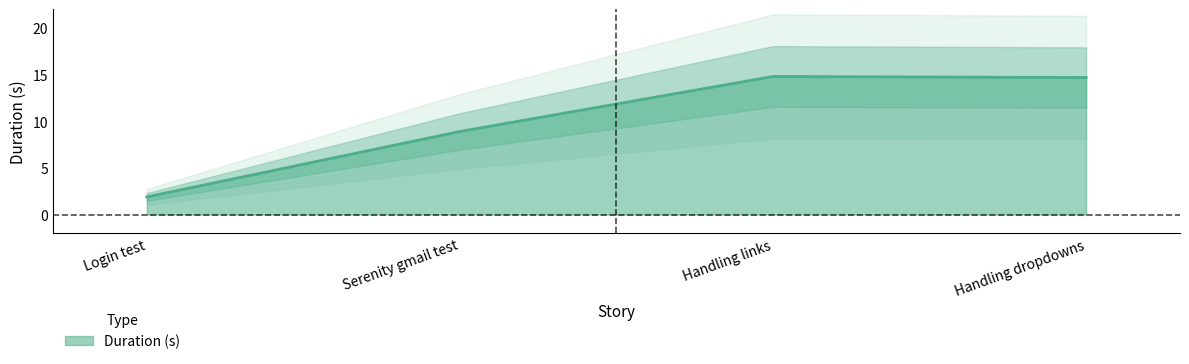

Reading left to right, list all the values displayed in this chart.

1.9	8.9	14.8	14.7